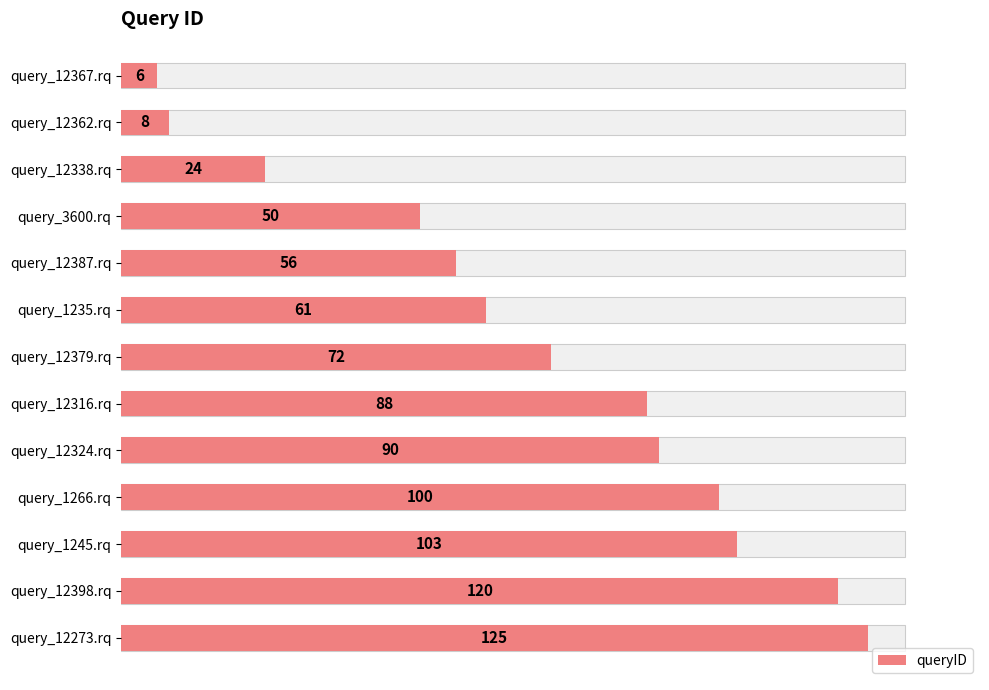

True or false: the data shows 125 at query_12273.rq.

True